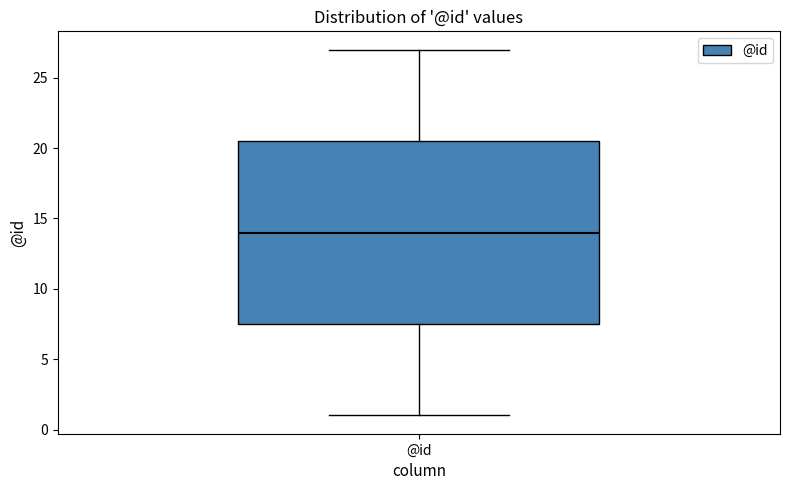

Transcribe this box plot: give where the median line is, the range the box spans, and where the two whiskers end, as read against the y-axis. The values are not printed on the chart, so give them approximately, as read against the axis.

median 14.0, box 7.5 to 20.5, whiskers 1.0 to 27.0